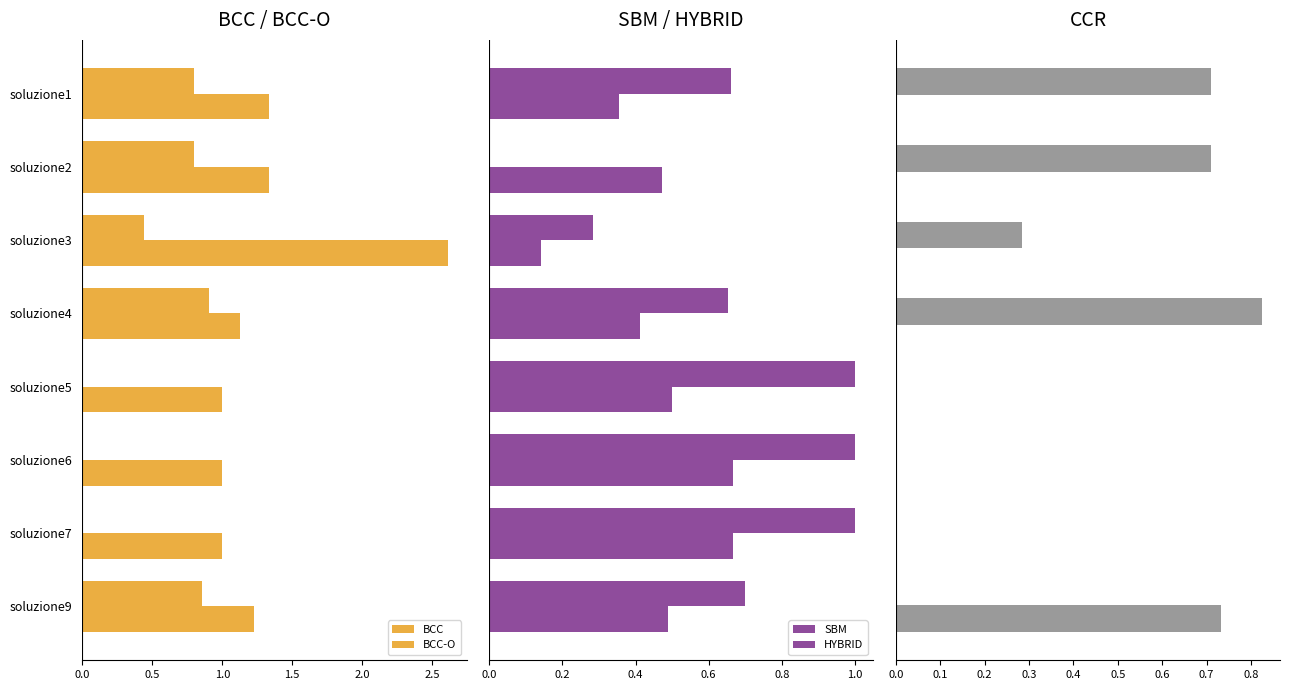

What position from the left is 2.5?

6